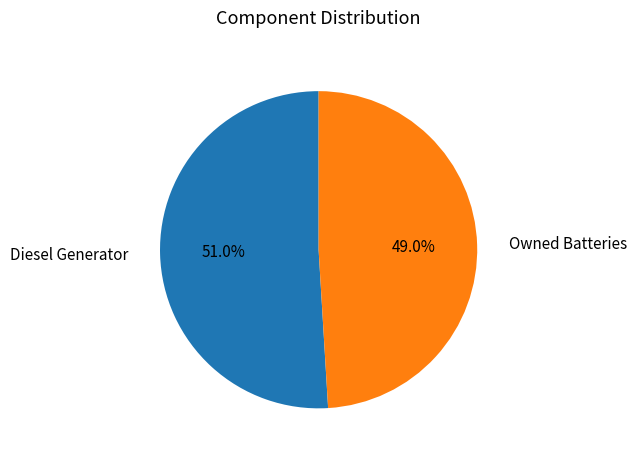

What is the largest slice in the pie chart?

Diesel Generator